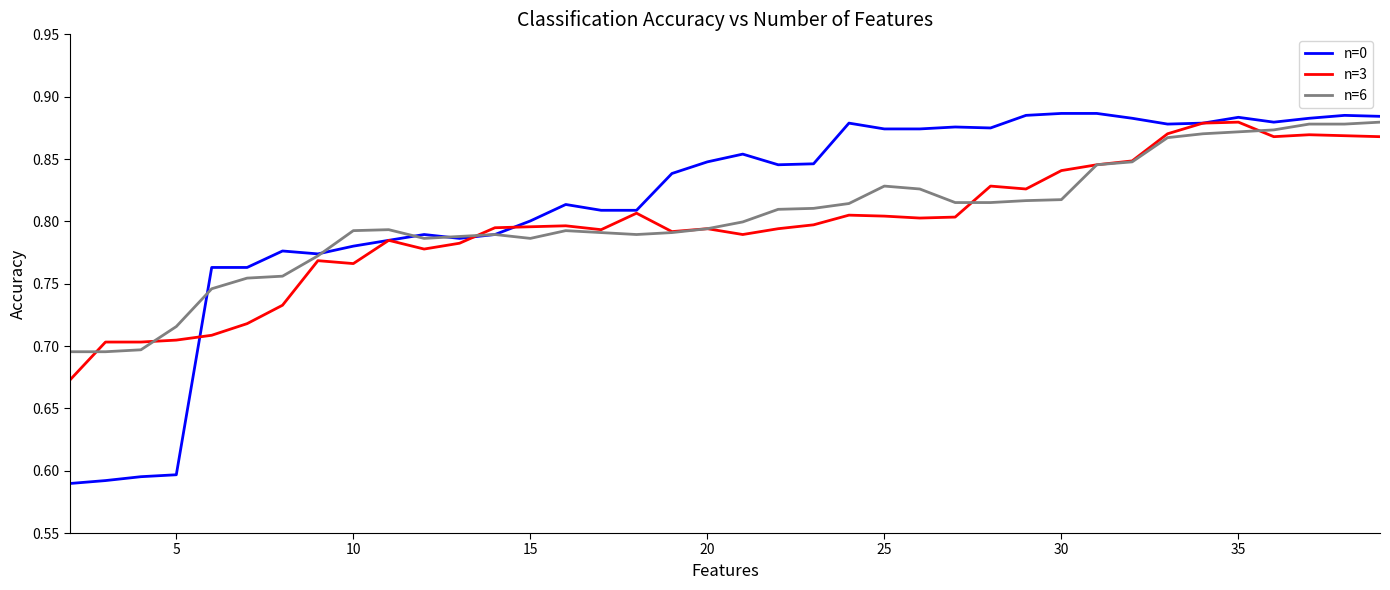

Which series has the largest range (max minus min)?

n=0